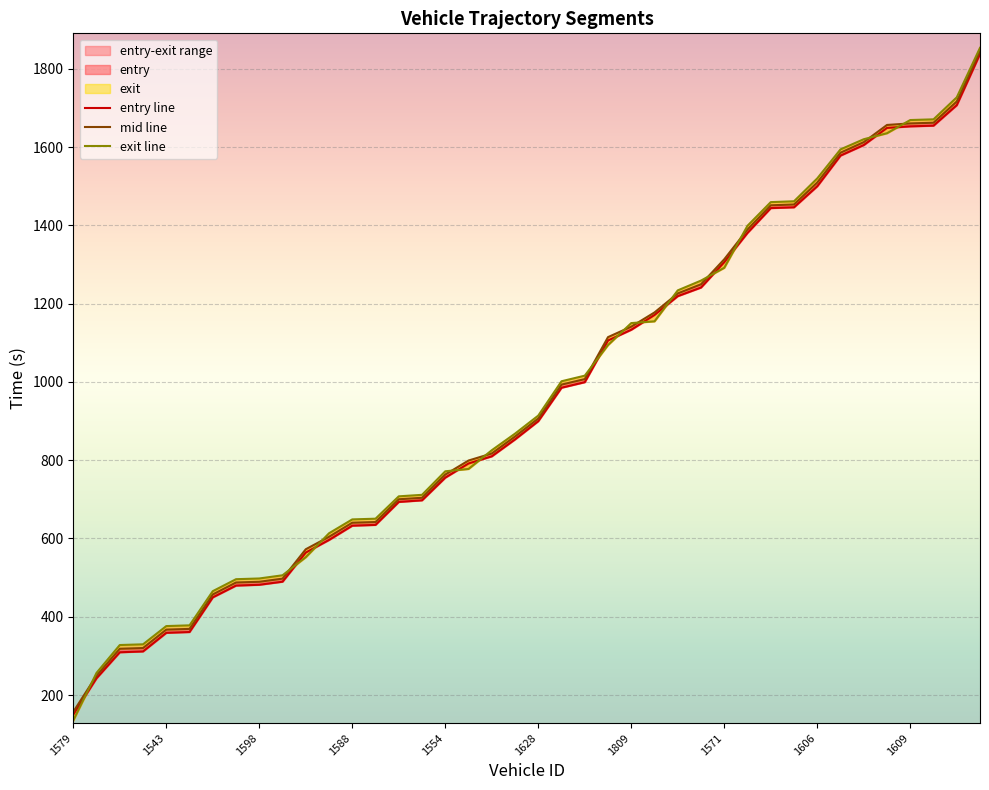

Is it true that mid equals 1177.5 at 1548?

True